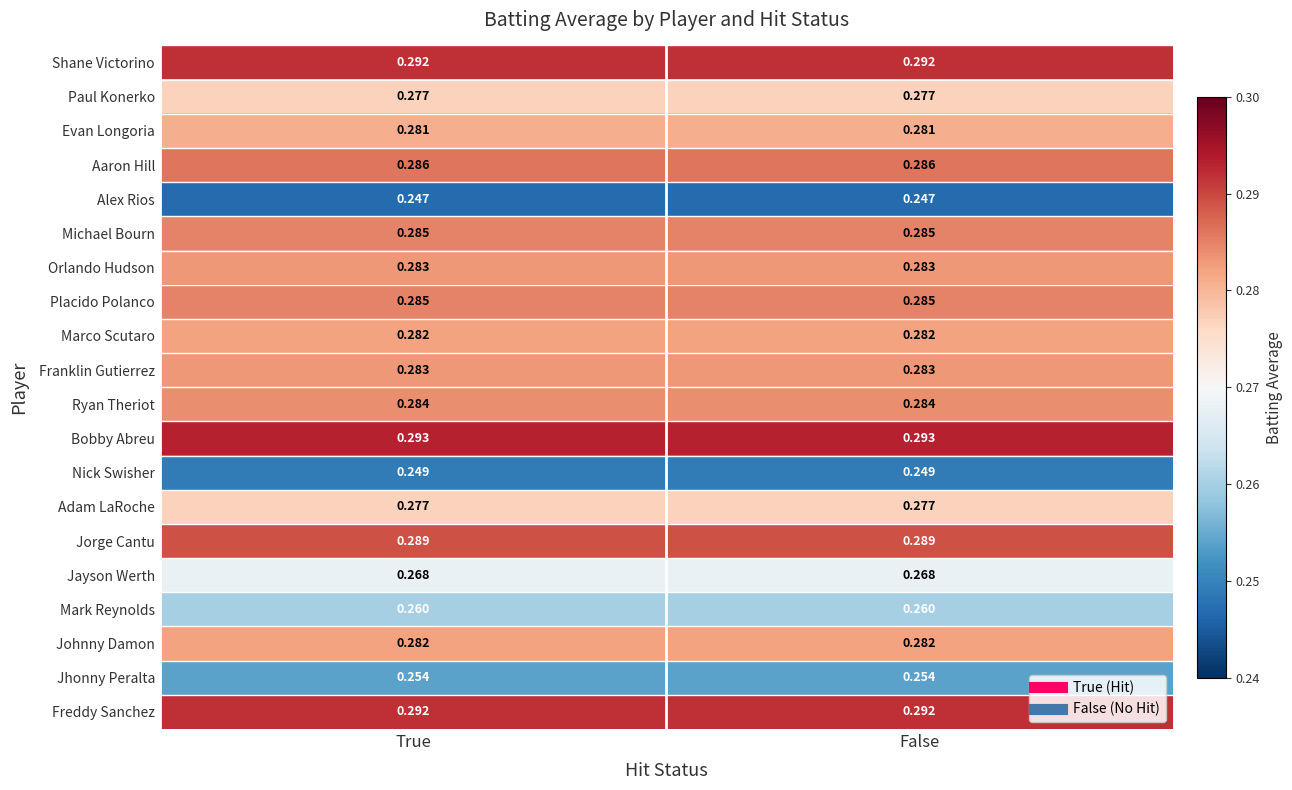

Which series has the largest total across all categories?

Bobby Abreu